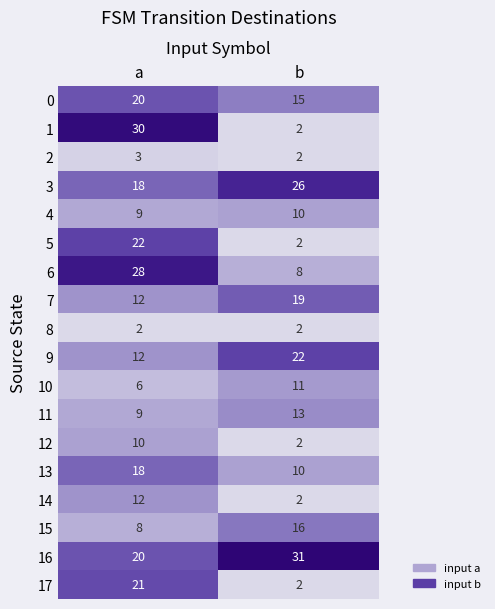

Between a and b, which series saw the biggest shift?

1